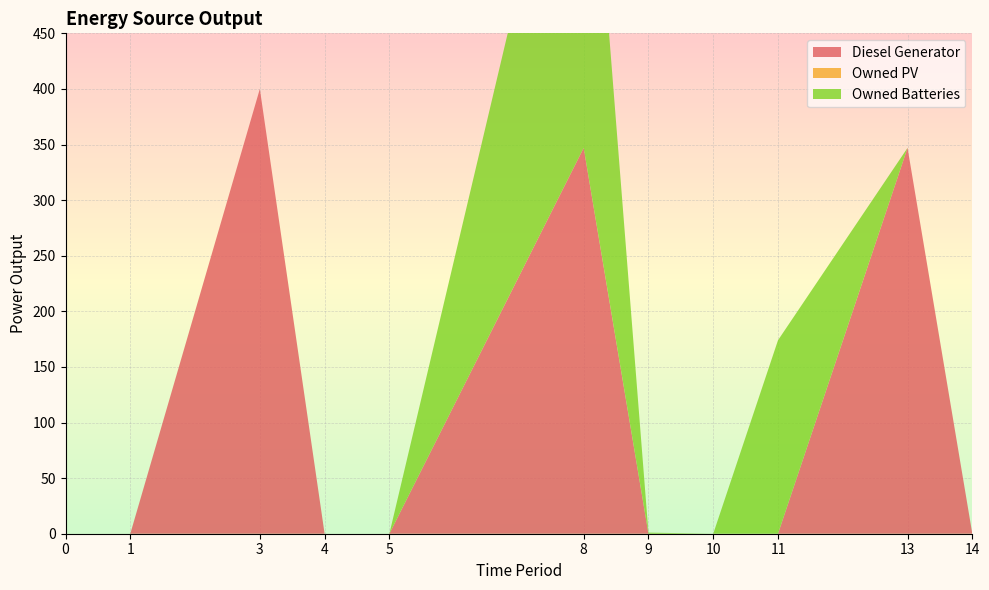

The Diesel Generator series shows -247 at 11. True or false?

False